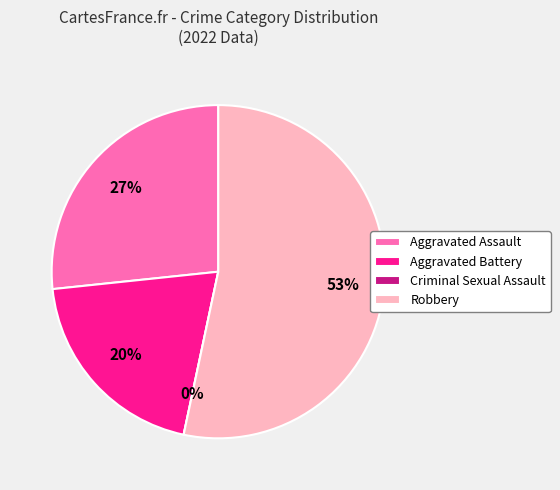

Which slice is the smallest?

Criminal Sexual Assault